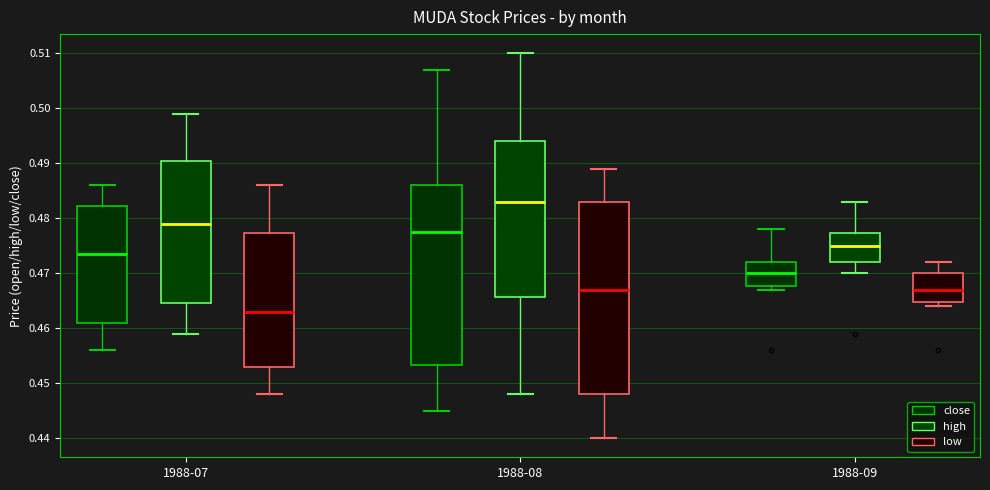

Which box has the lowest median line?

1988-07 (low)